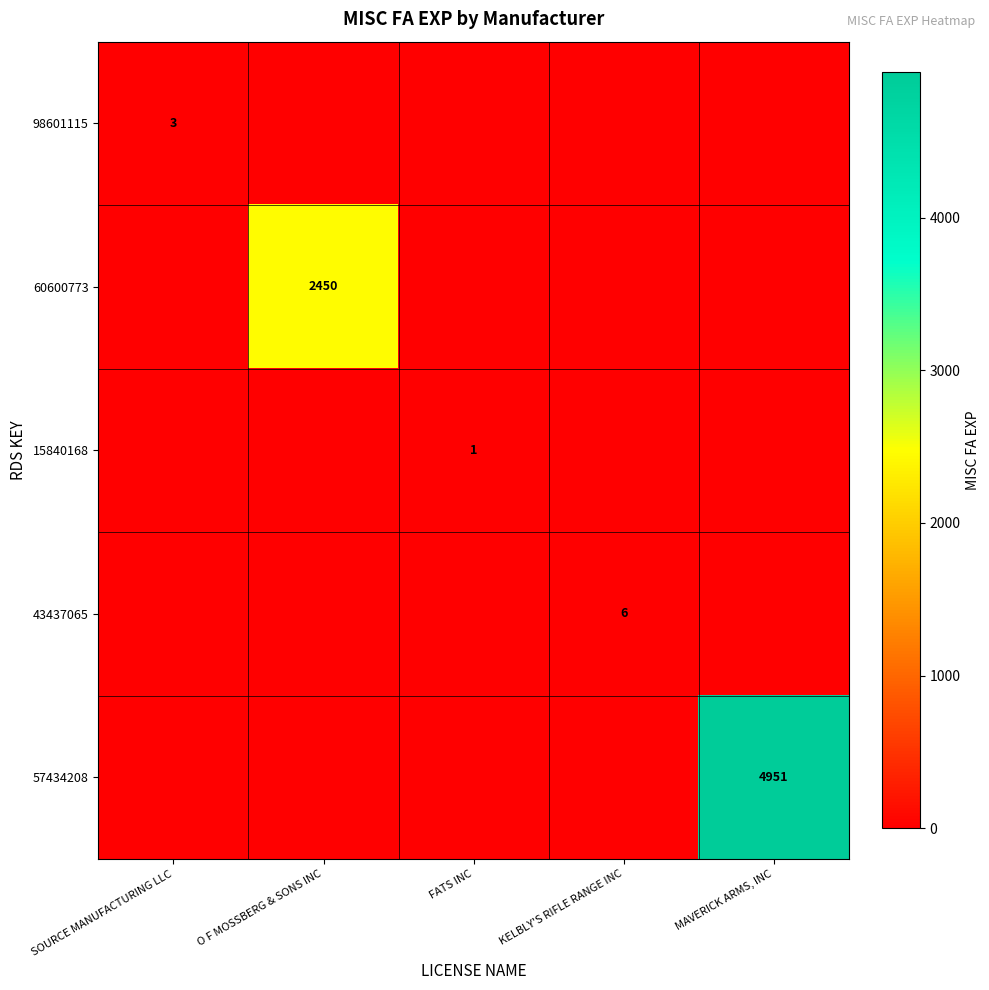

The value of 57434208 at MAVERICK ARMS, INC is 3140. True or false?

False